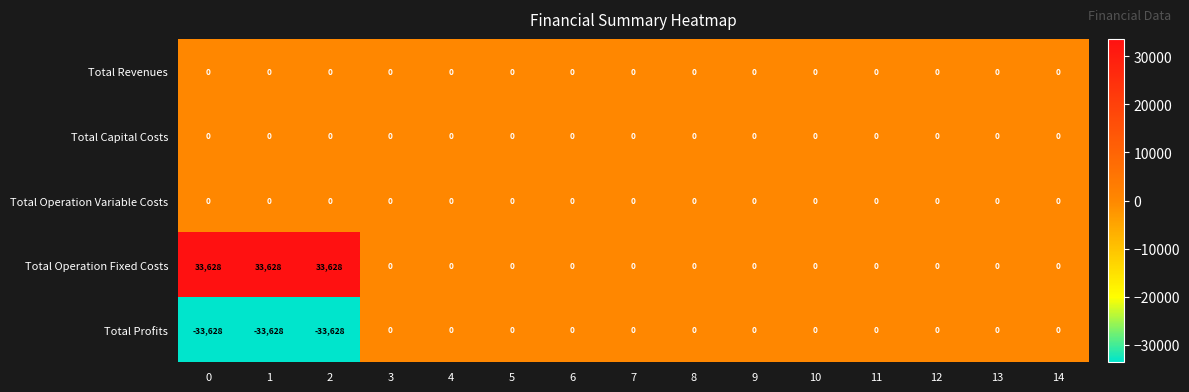

At how many categories does at least one series exceed 26097?

3